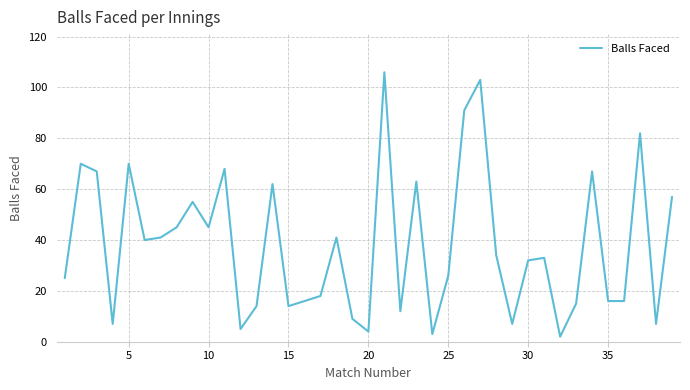

What is the maximum value shown in the chart?

106